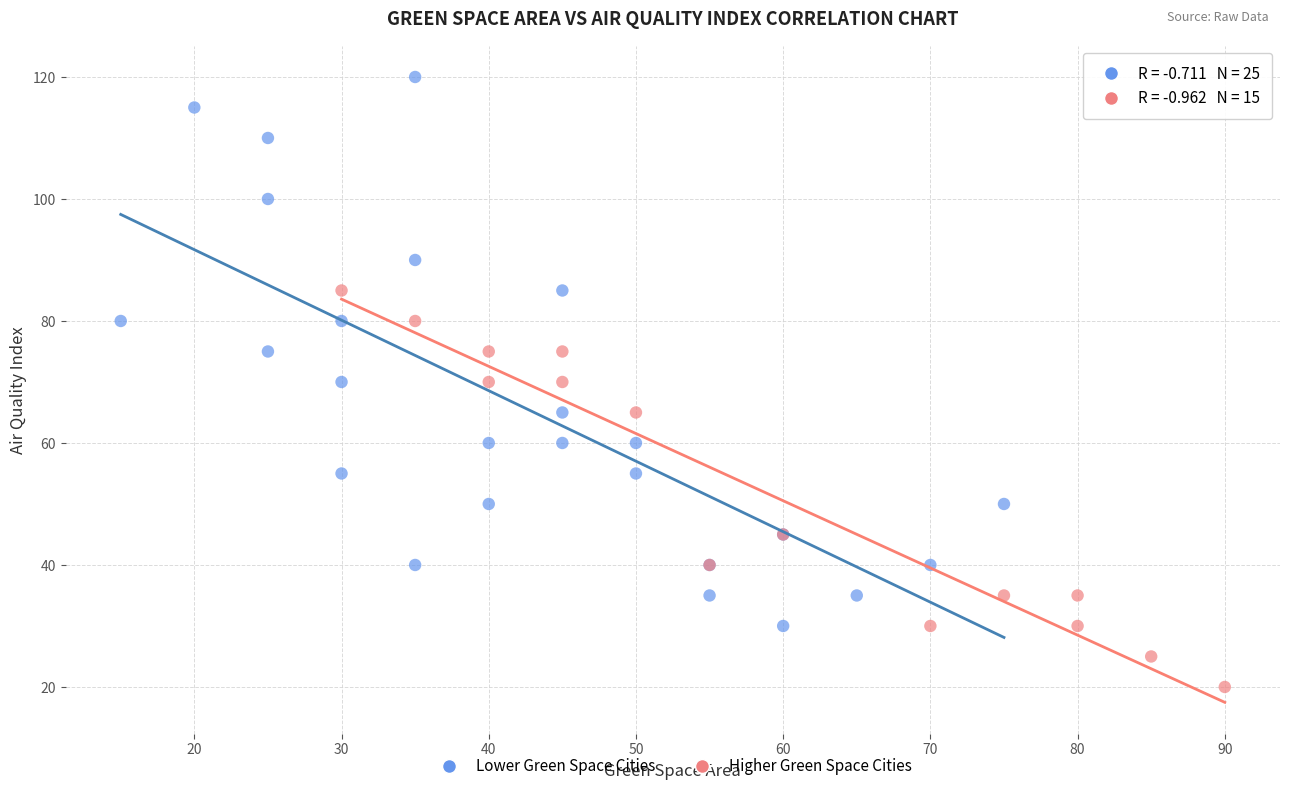

Which series reaches the minimum Y coordinate?

Higher Green Space Cities